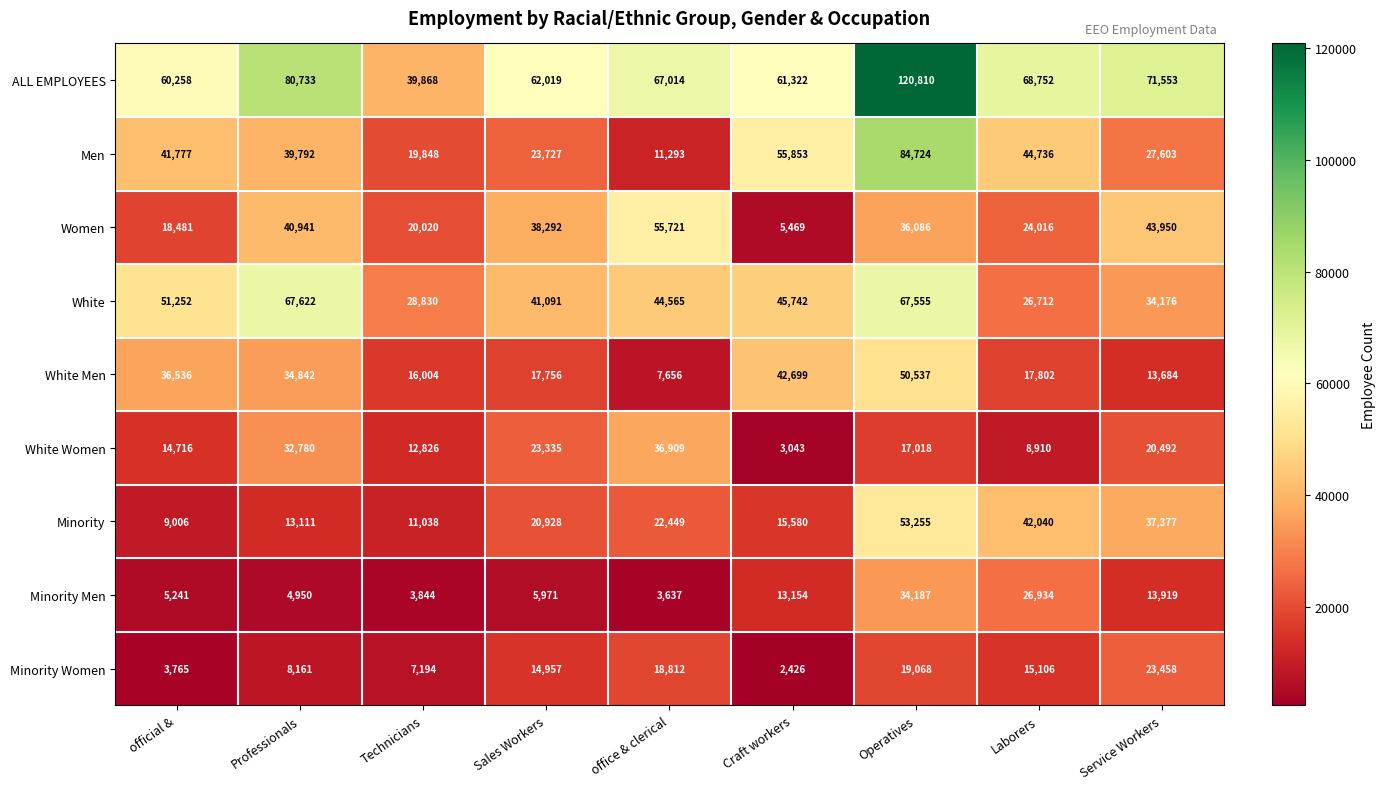

The Women series shows 5469 at Craft workers. True or false?

True